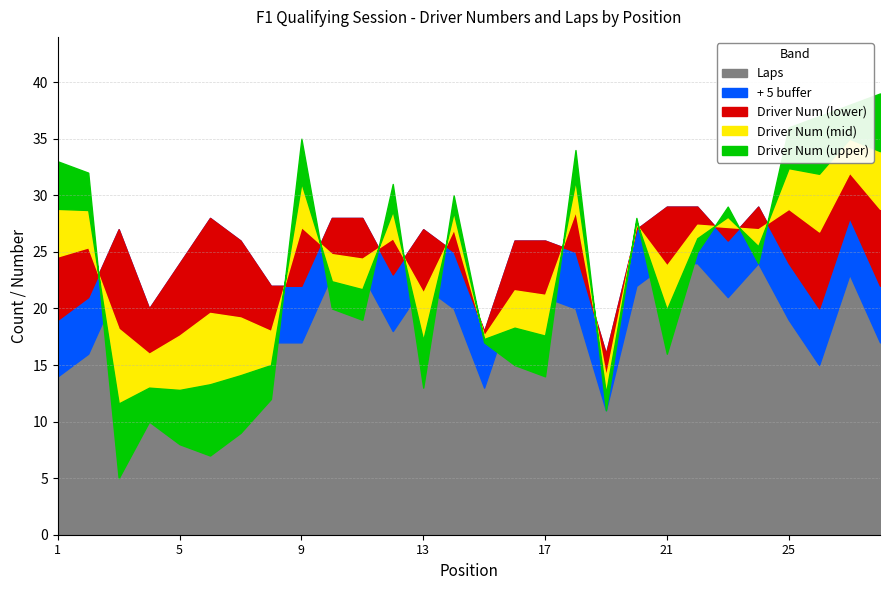

What is the total value across all series at 13?

30